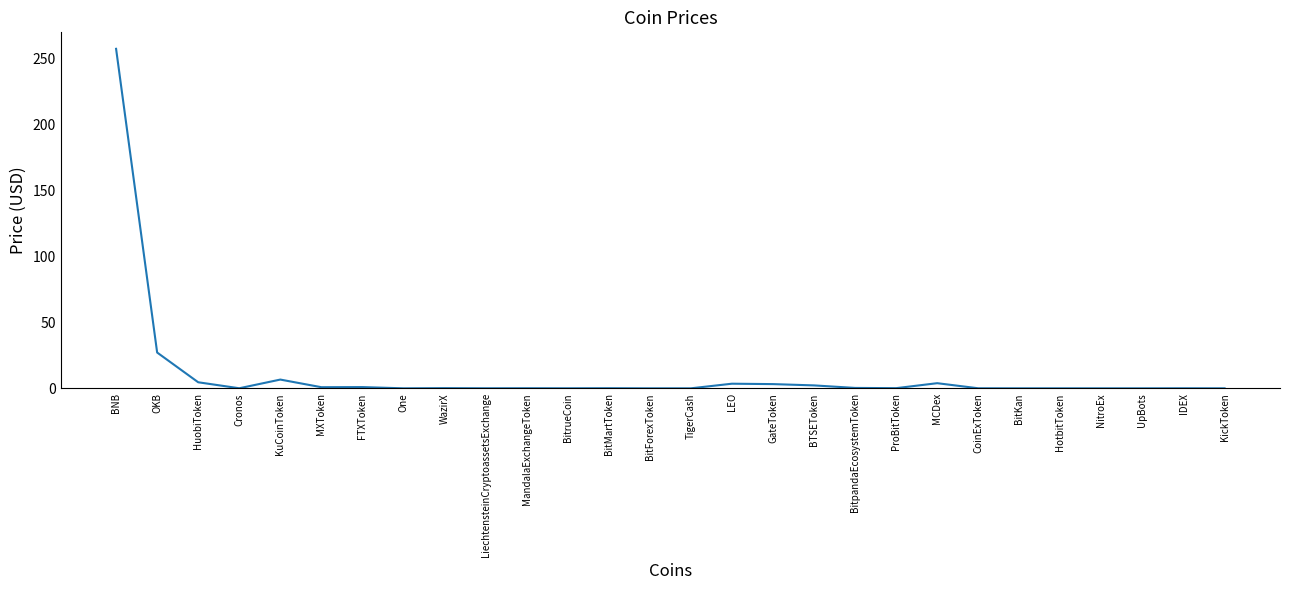

Is it true that the value at CoinExToken is 0.0?

True